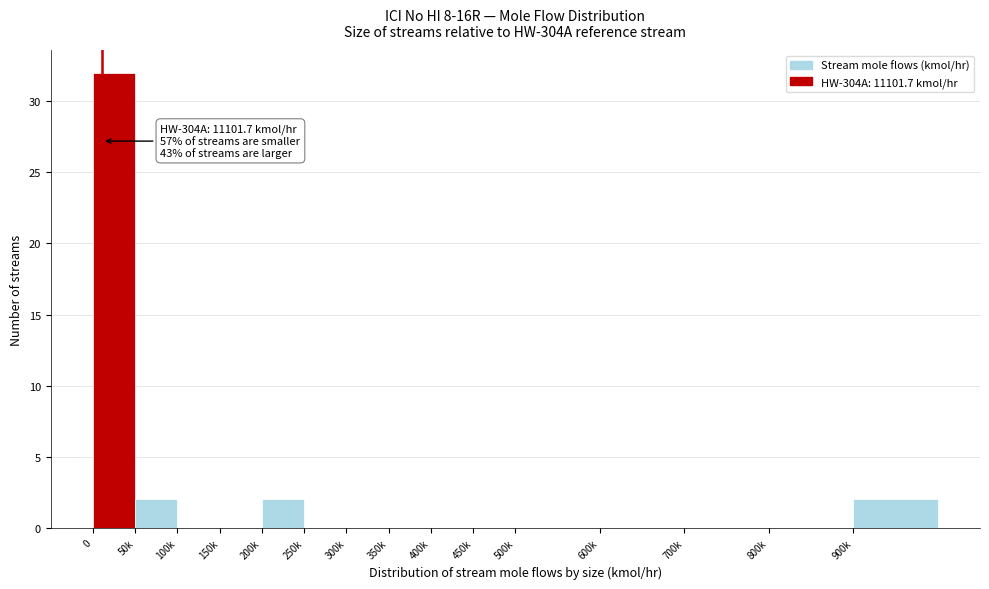

Reading left to right, list all the values displayed in this chart.

0=32	50k=2	100k=0	150k=0	200k=2	250k=0	300k=0	350k=0	400k=0	450k=0	500k=0	600k=0	700k=0	800k=0	900k=2